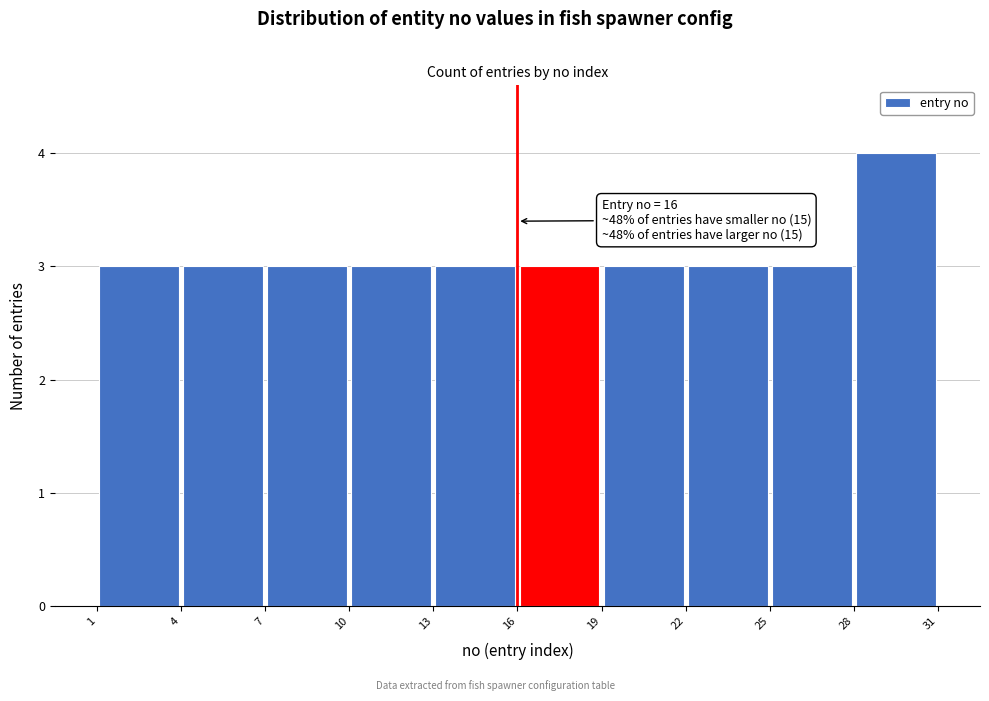

Which range on the x-axis has the tallest bar?

28 to 31